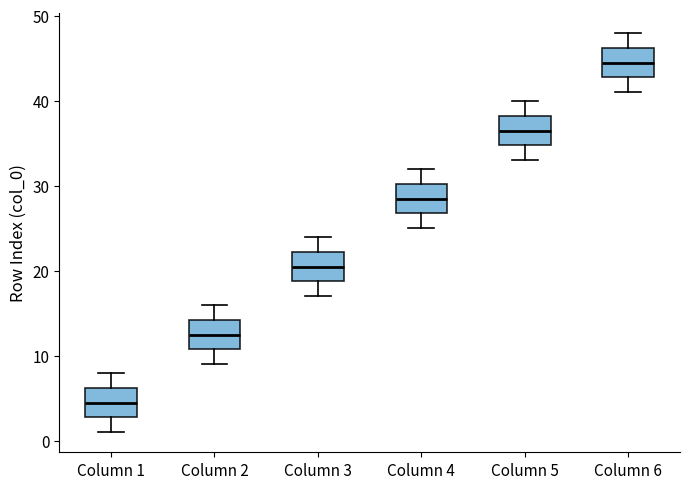

Reading left to right, transcribe this box plot: for each box, give where its median line is, the range the box spans, and where its two whiskers end, as read against the y-axis. The values are not printed on the chart, so give them approximately, as read against the axis.

Column 1: median 5, box 3 to 6, whiskers 1 to 8
Column 2: median 13, box 11 to 14, whiskers 9 to 16
Column 3: median 21, box 19 to 22, whiskers 17 to 24
Column 4: median 29, box 27 to 30, whiskers 25 to 32
Column 5: median 37, box 35 to 38, whiskers 33 to 40
Column 6: median 45, box 43 to 46, whiskers 41 to 48